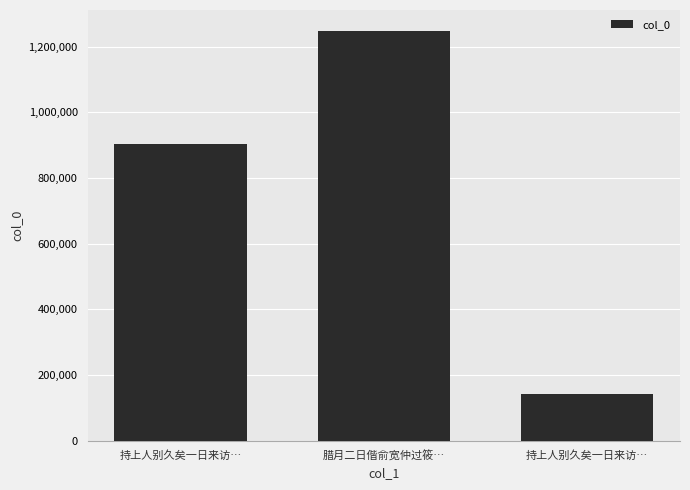

How many values are below 903280?

1